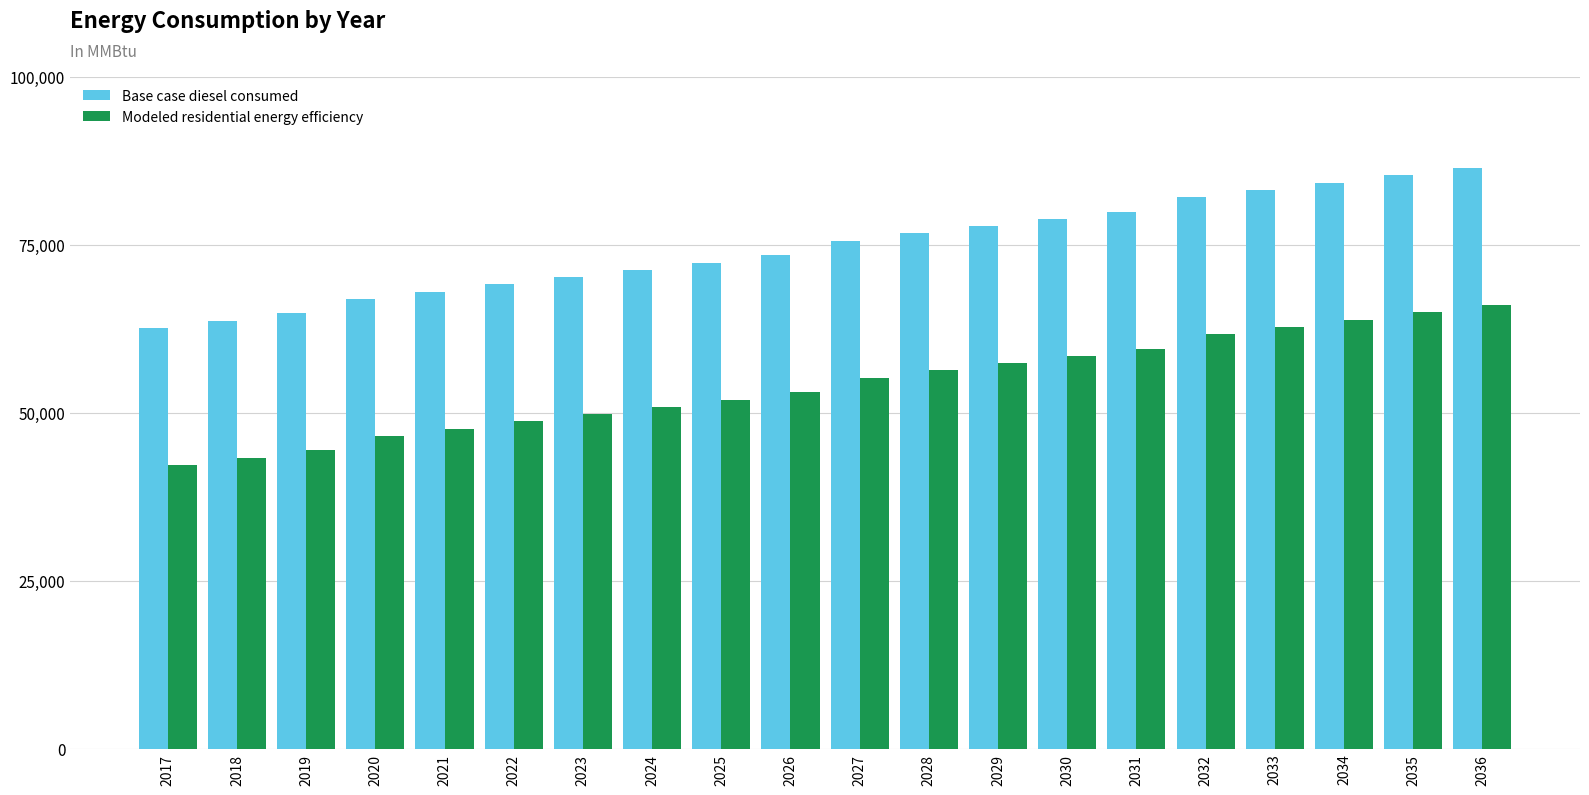

How many groups of bars are there?

20